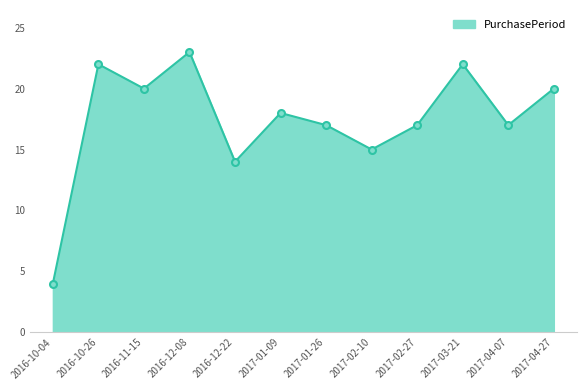

The value at 2017-04-27 is 12. True or false?

False